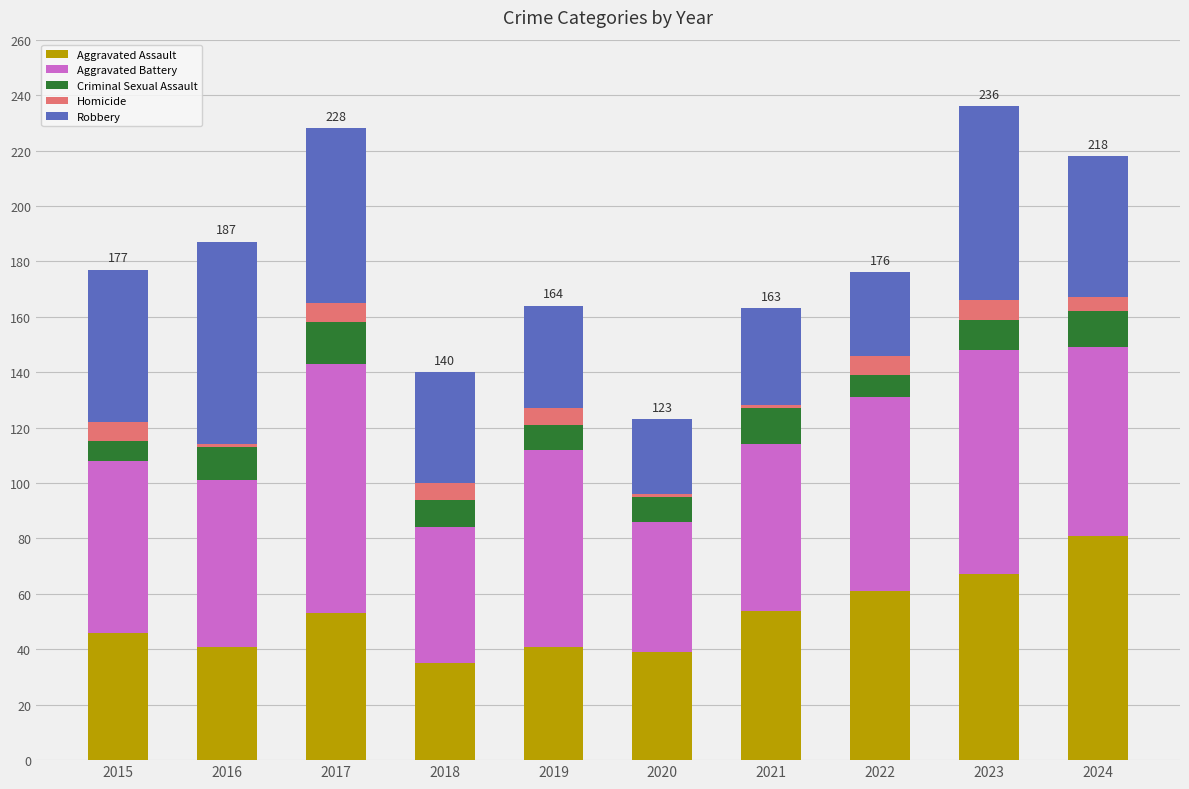

Which category has the highest value in the Aggravated Assault series?

2024